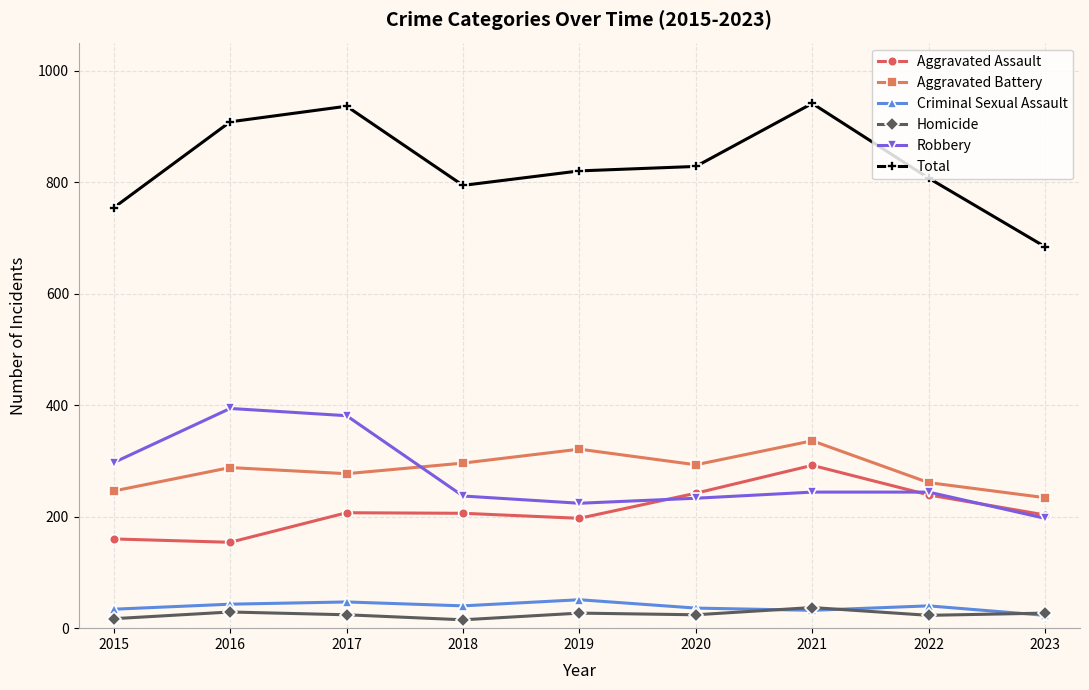

How many data points in Total are less than 820?

4